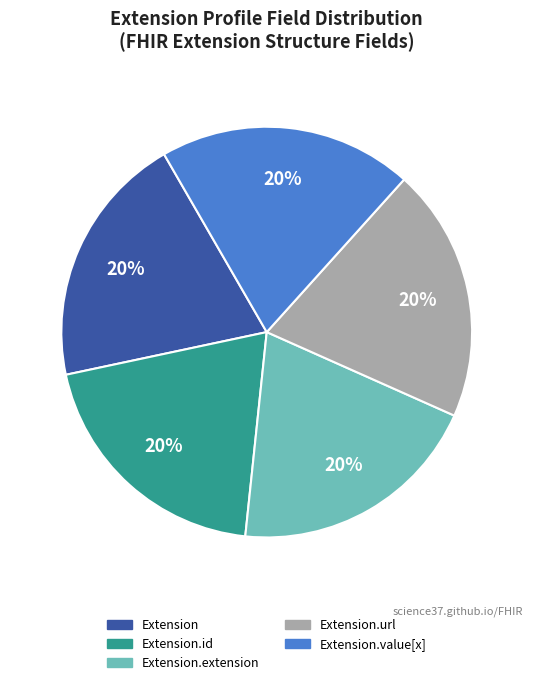

Approximately how many times larger is the value at Extension.value[x] compared to Extension.extension?

1.0